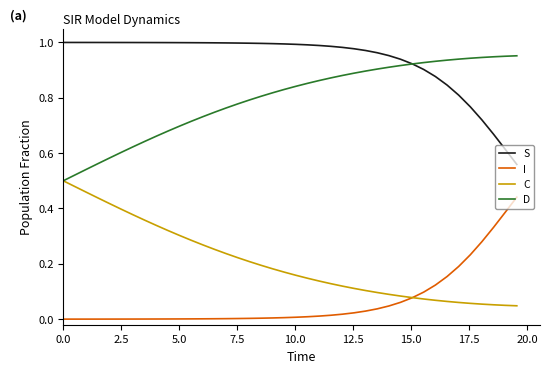

Rank the series by their maximum value, from lowest to highest.

I, C, D, S